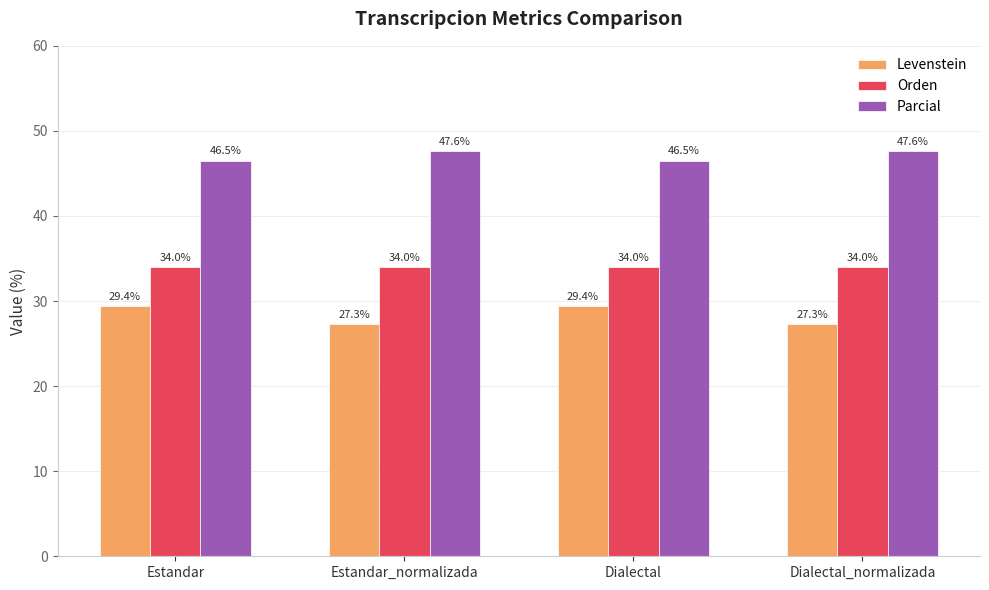

What are all the series names shown in the legend?

Levenstein, Orden, Parcial